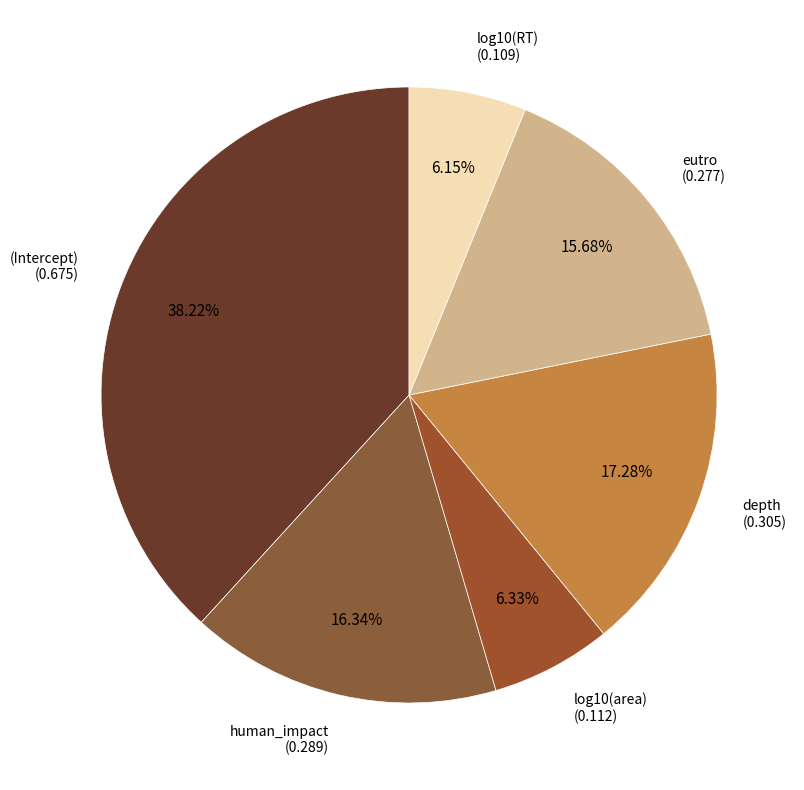

How many segments does this pie chart have?

6